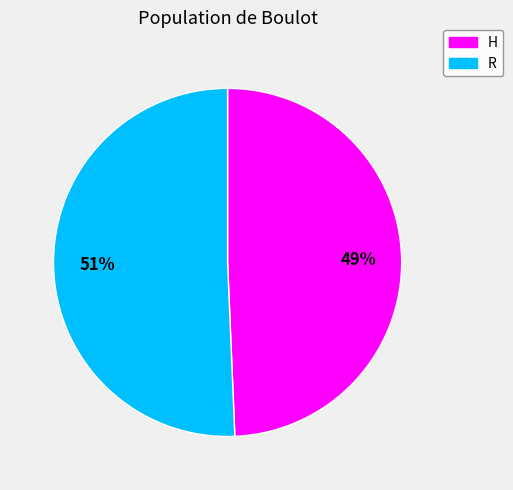

Between H and R, which is larger?

R